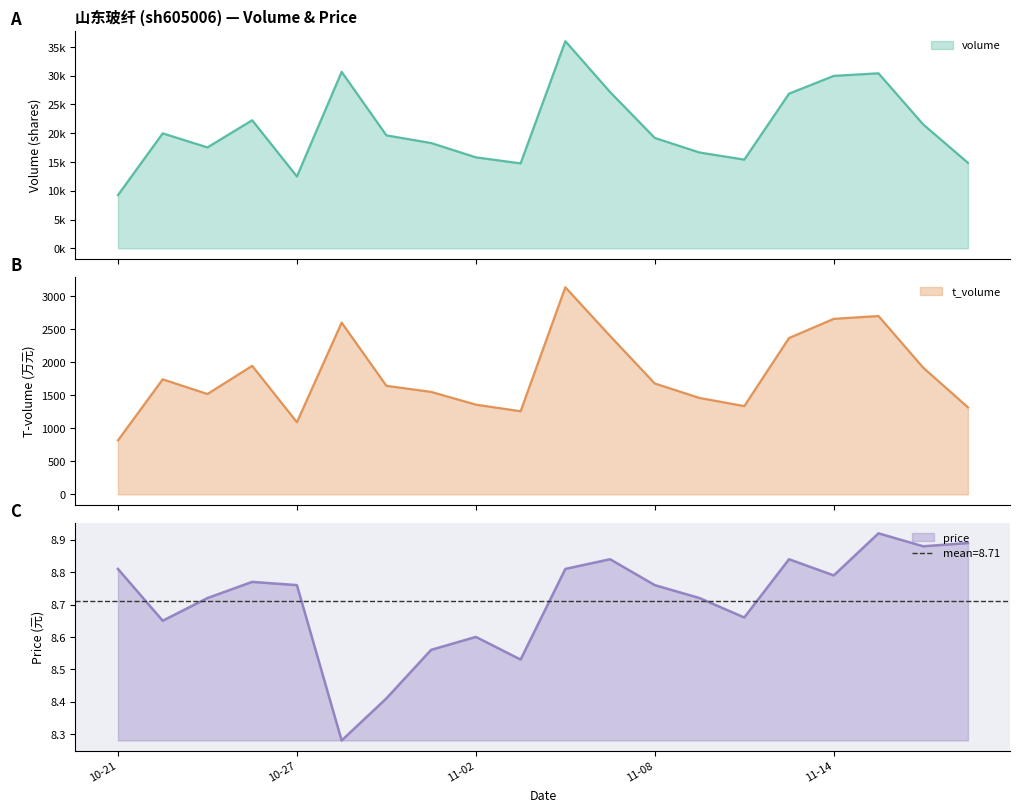

What is the value of the t_volume point at the 3rd from the left?

1519.0